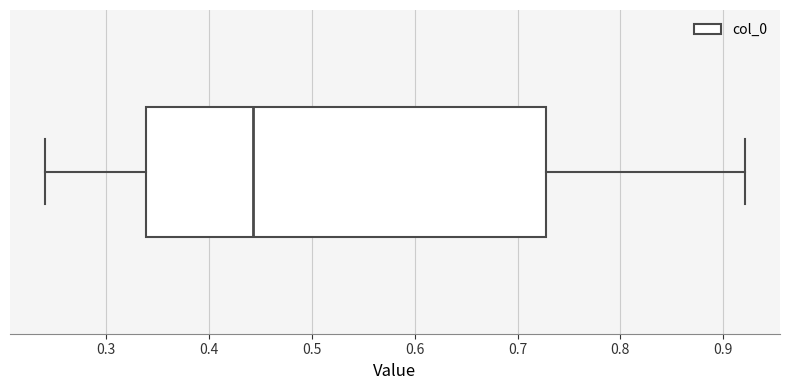

Read this box plot against the x-axis: the position of the median line, the range covered by the box, and the ends of both whiskers. The values are not printed on the chart, so give them approximately, as read against the axis.

median 0.44, box 0.34 to 0.73, whiskers 0.24 to 0.92